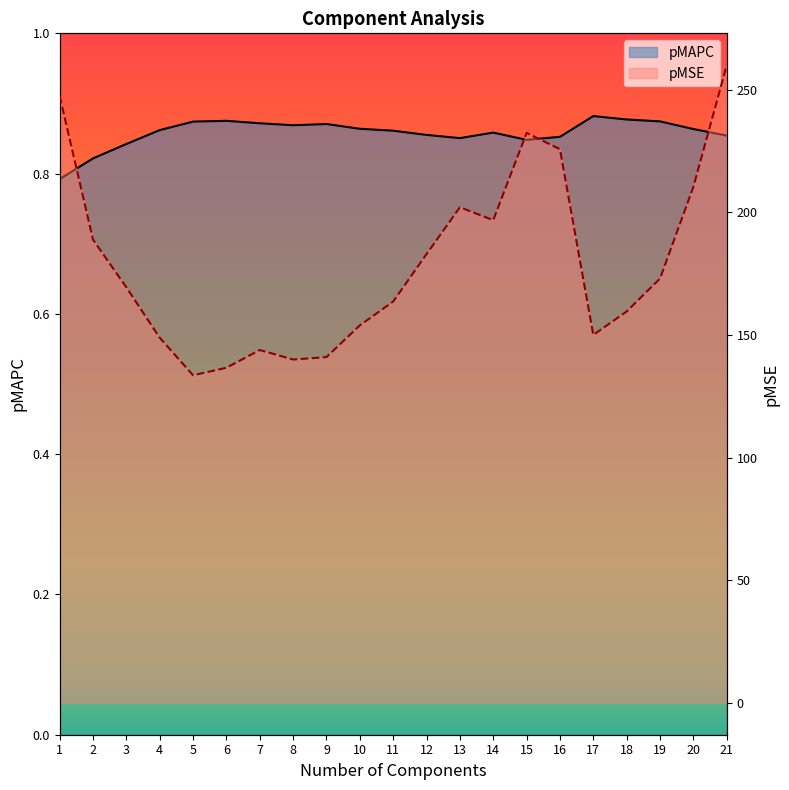

The pMAPC series shows 0.9 at 14. True or false?

True